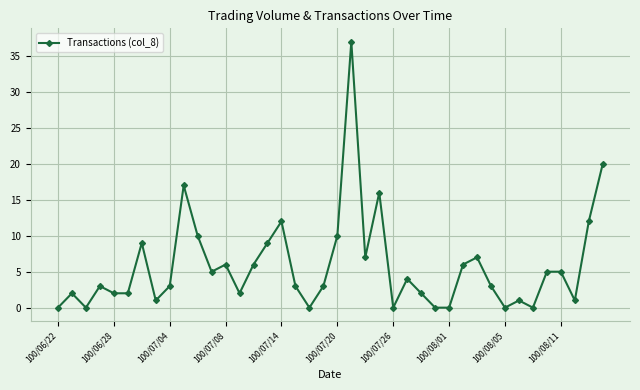

Reading left to right, transcribe all the data shown in this chart.

0	2	0	3	2	2	9	1	3	17	10	5	6	2	6	9	12	3	0	3	10	37	7	16	0	4	2	0	0	6	7	3	0	1	0	5	5	1	12	20